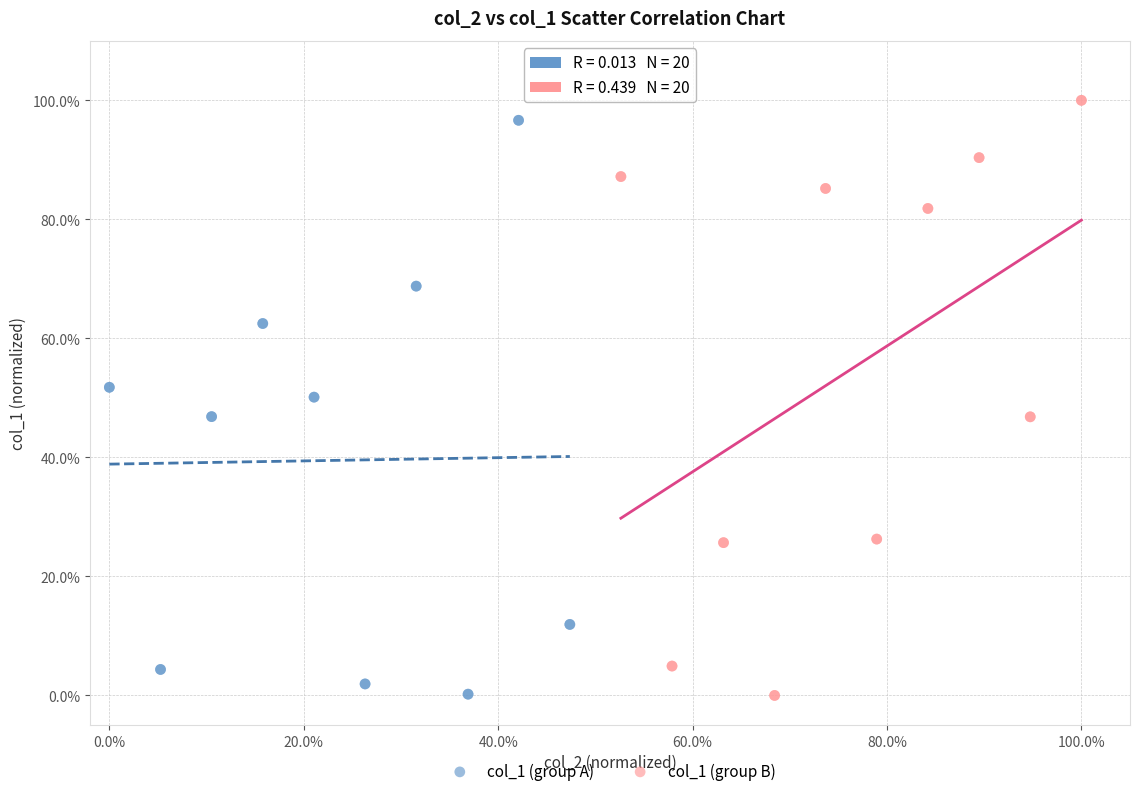

Which series has the largest Y range (max minus min)?

col_1 (group B)